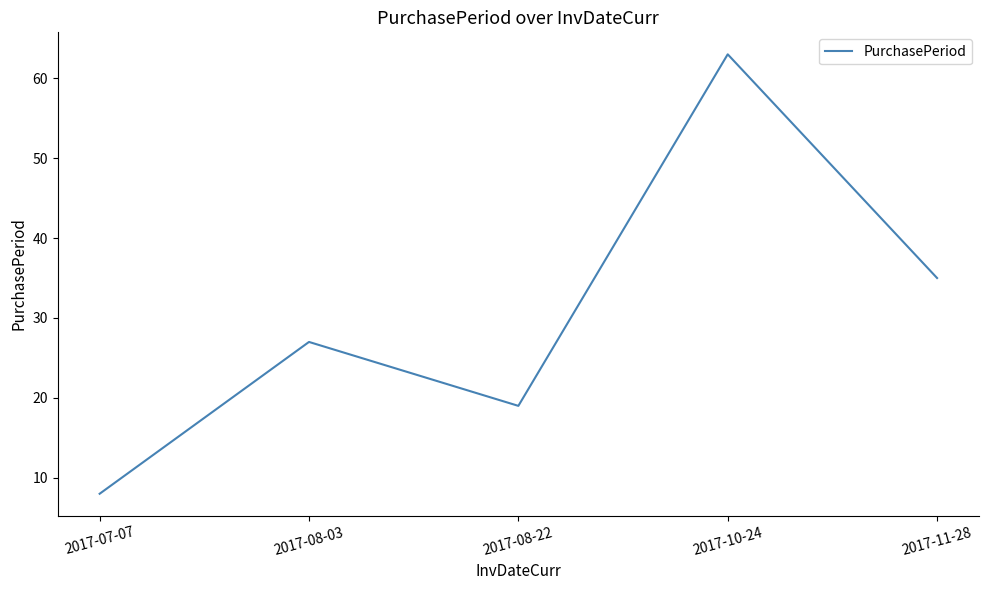

Where is the first local maximum?

2017-08-03